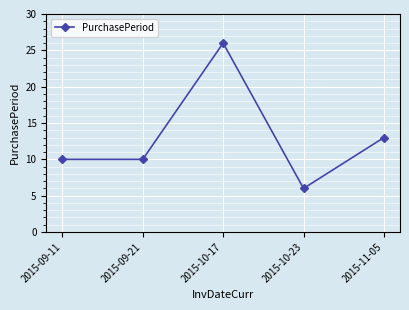

What is the sum of the values at 2015-09-11 and 2015-10-17?

36